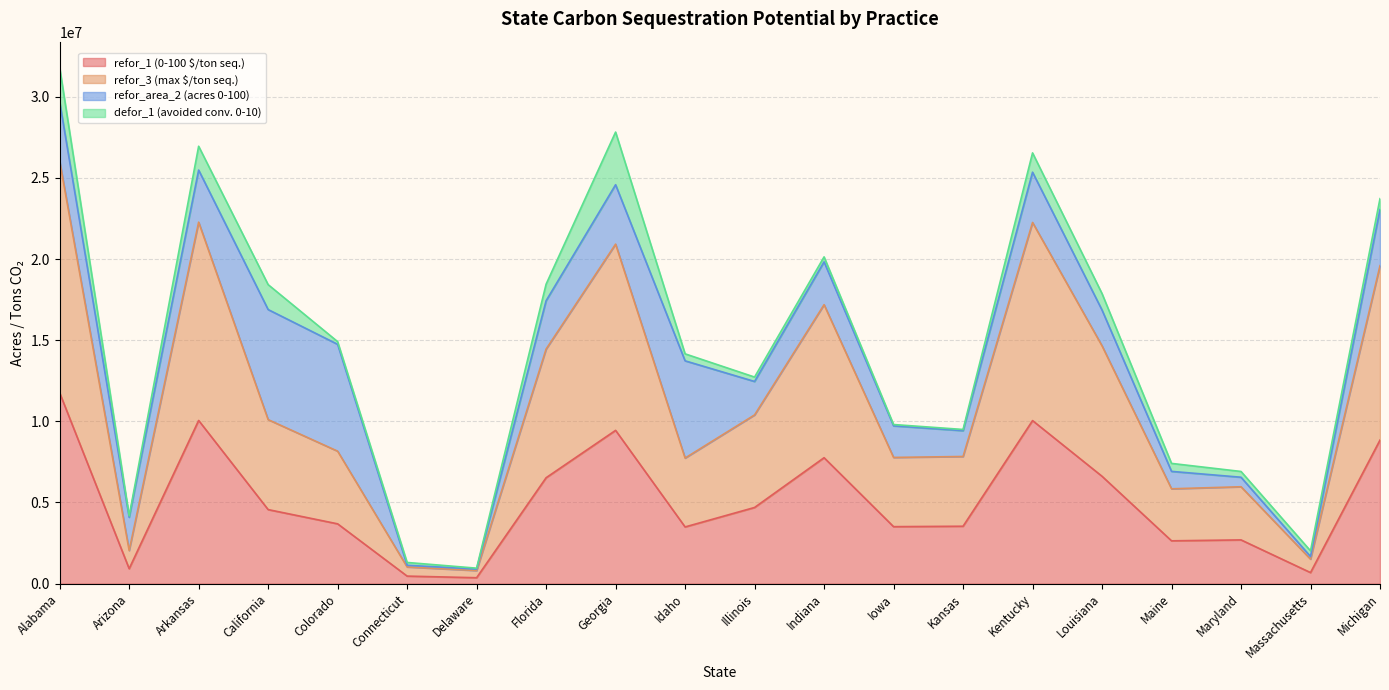

At which label does refor_3 (max $/ton seq.) first exceed 4562701?

Alabama